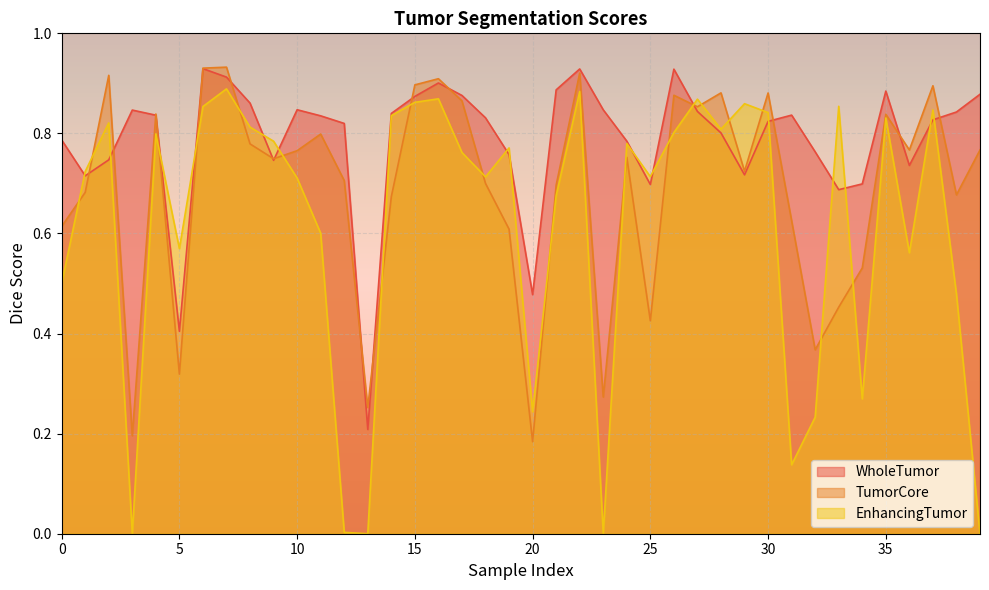

True or false: EnhancingTumor has more than 0 interior local peaks.

True